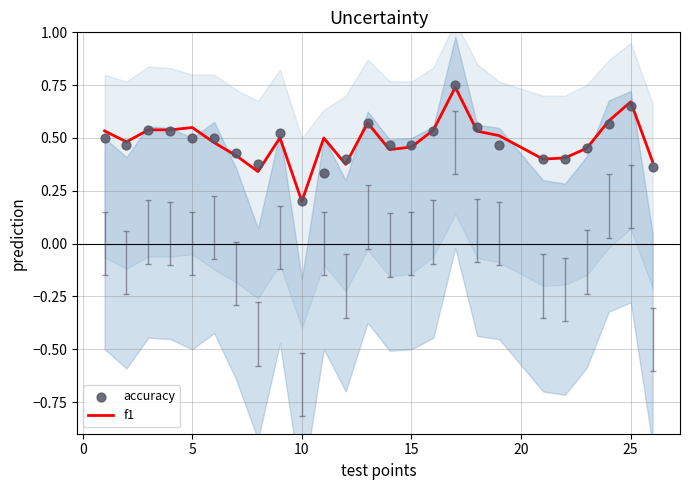

At how many categories does at least one series exceed 0?

25